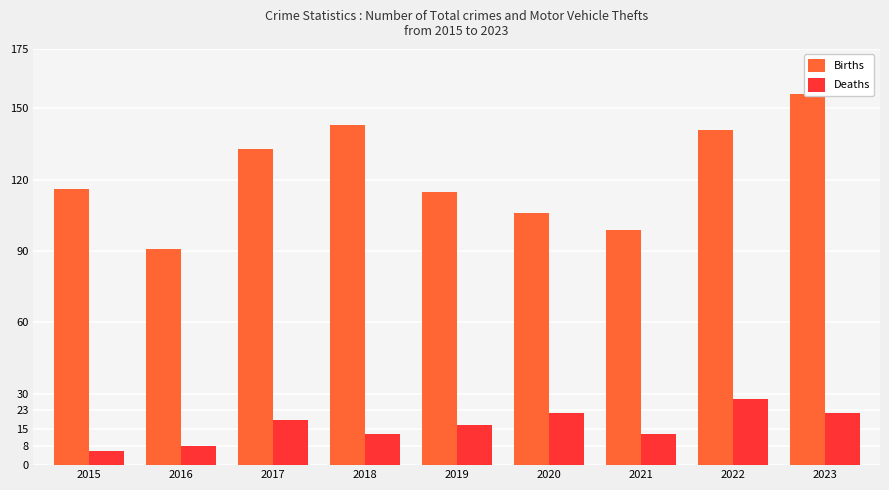

What is the smallest value displayed?

6